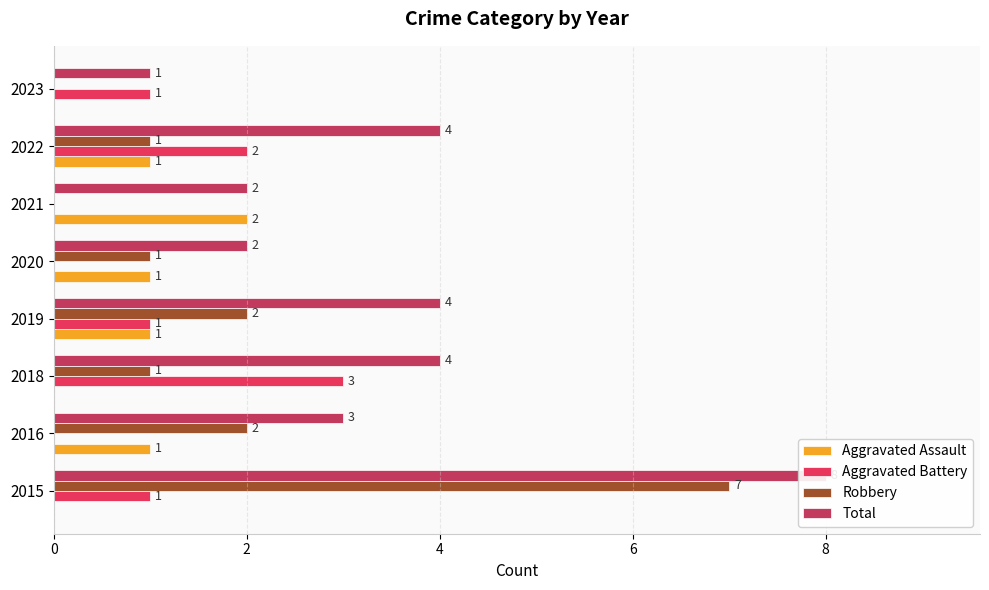

Which series has the largest total across all categories?

Total